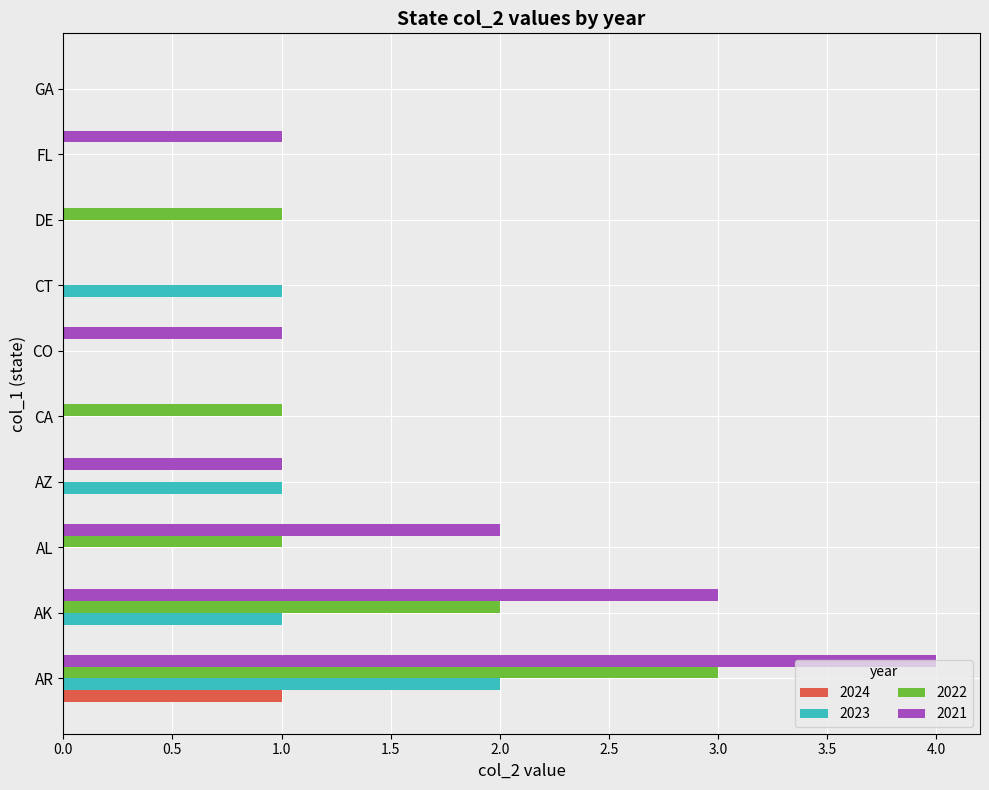

What is the sum of all 2022 values?

8